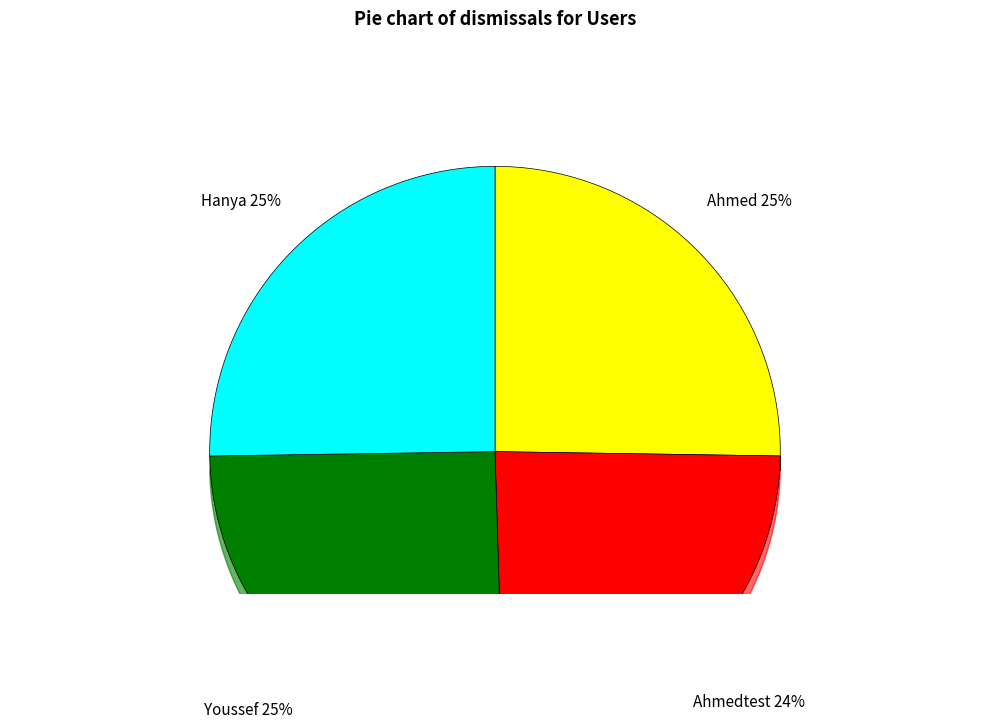

Which slice is the smallest?

Ahmedtest